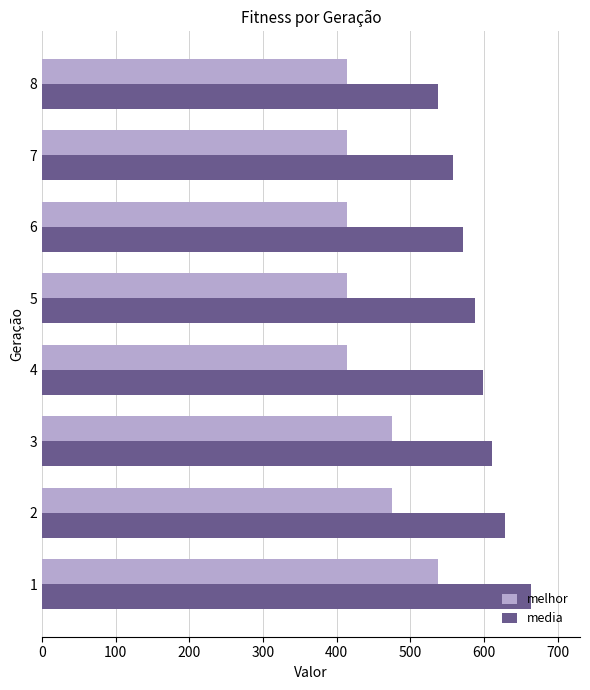

Count the melhor values in the range 414 to 475.

7